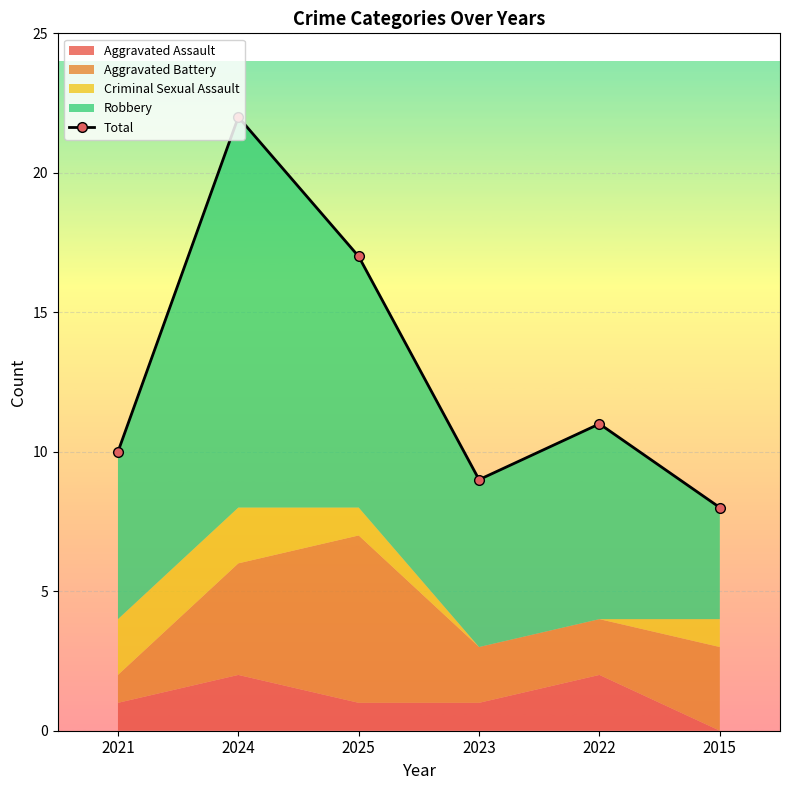

What is the sum of the values at 2023 and 2021?

19